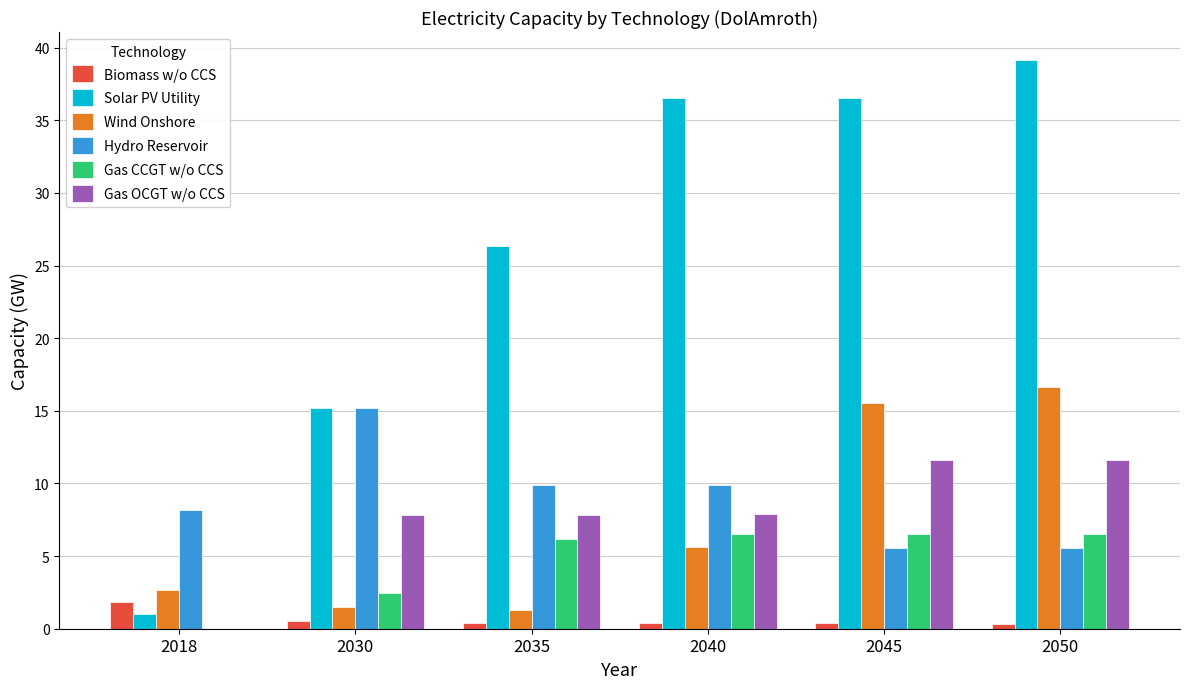

True or false: Gas OCGT w/o CCS has a value of 11.6 at 2045.

True